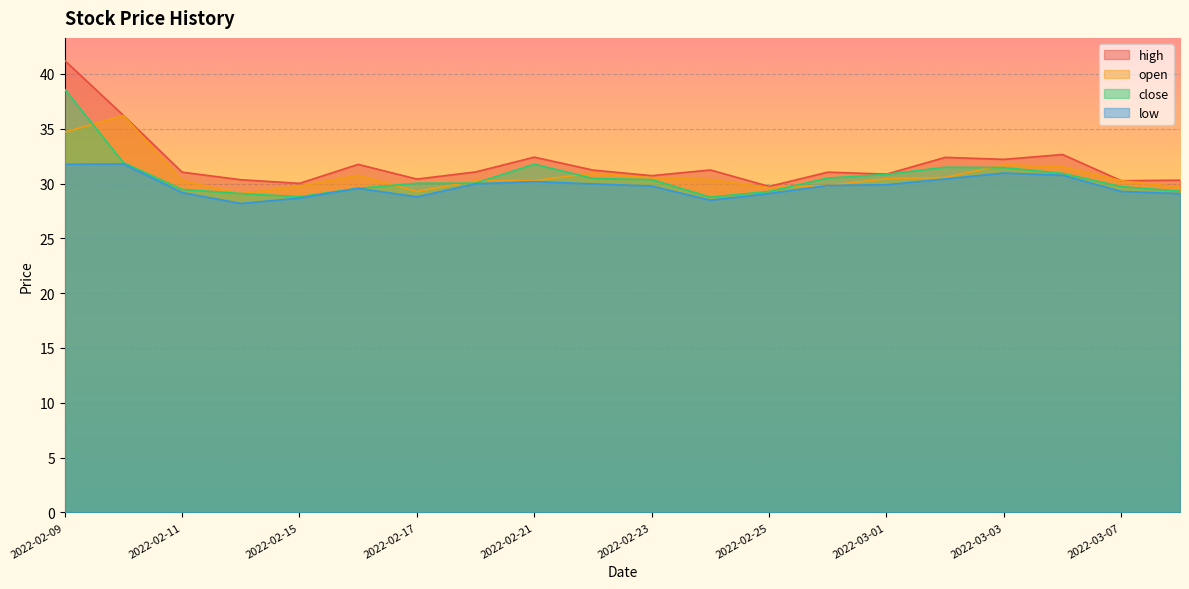

Is it true that high equals 11.1 at 2022-02-15?

False